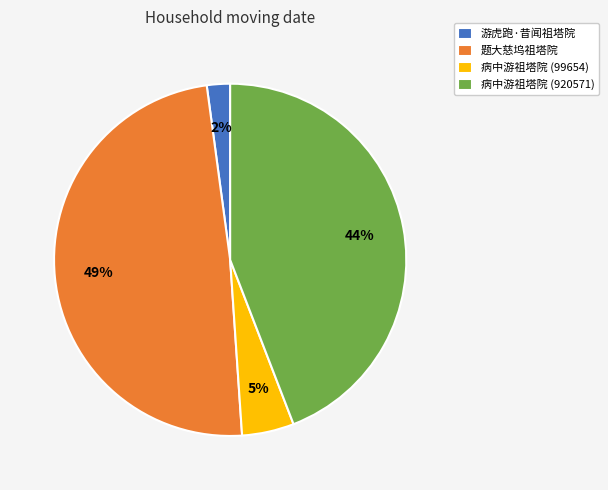

To the nearest percent, what is the combined percentage of 病中游祖塔院 (99654) and 游虎跑·昔闻祖塔院?

7%